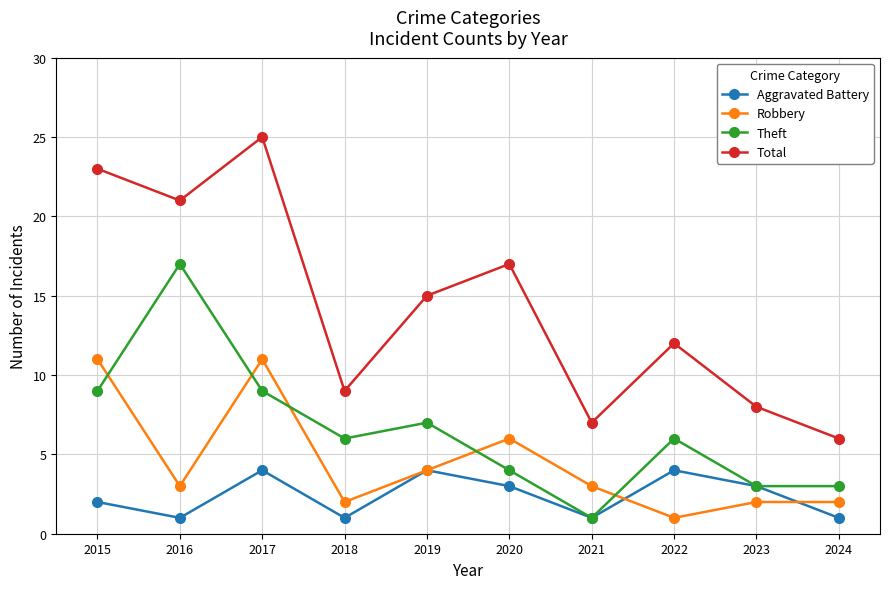

What is the difference between the Robbery values at 2019 and 2023?

2